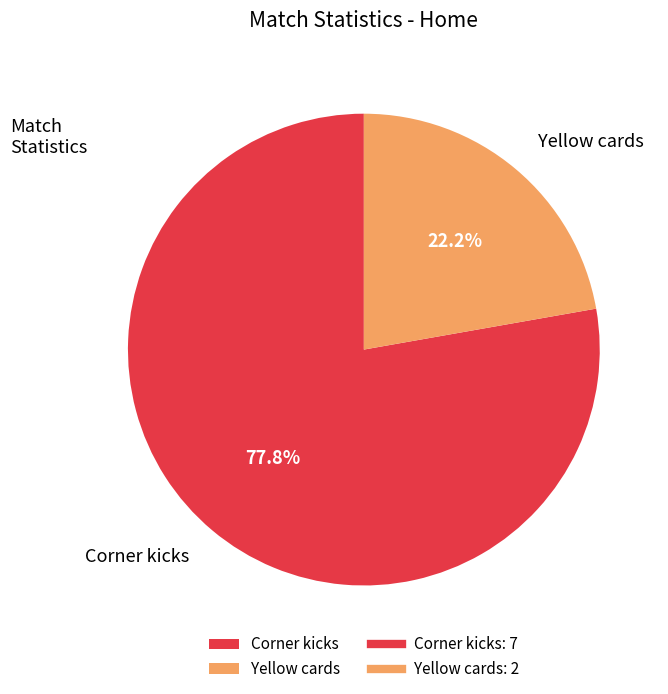

How many slices are in this pie chart?

2